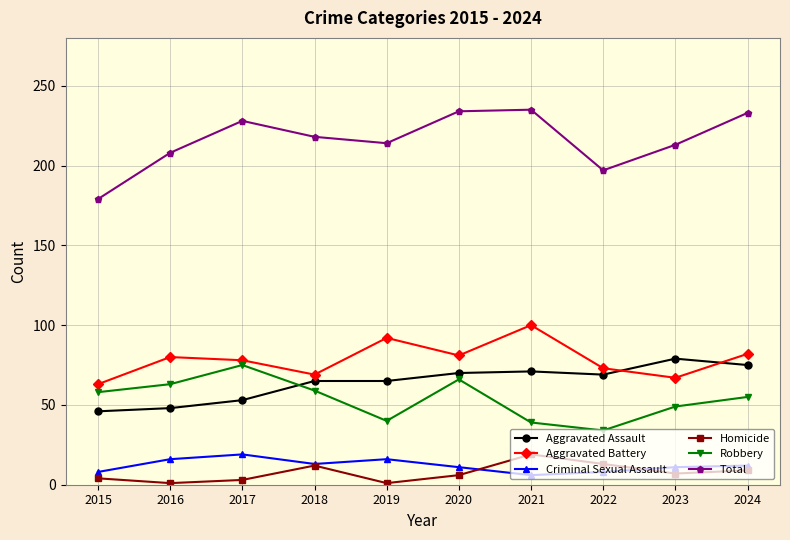

At which label does Aggravated Assault first exceed 69?

2020